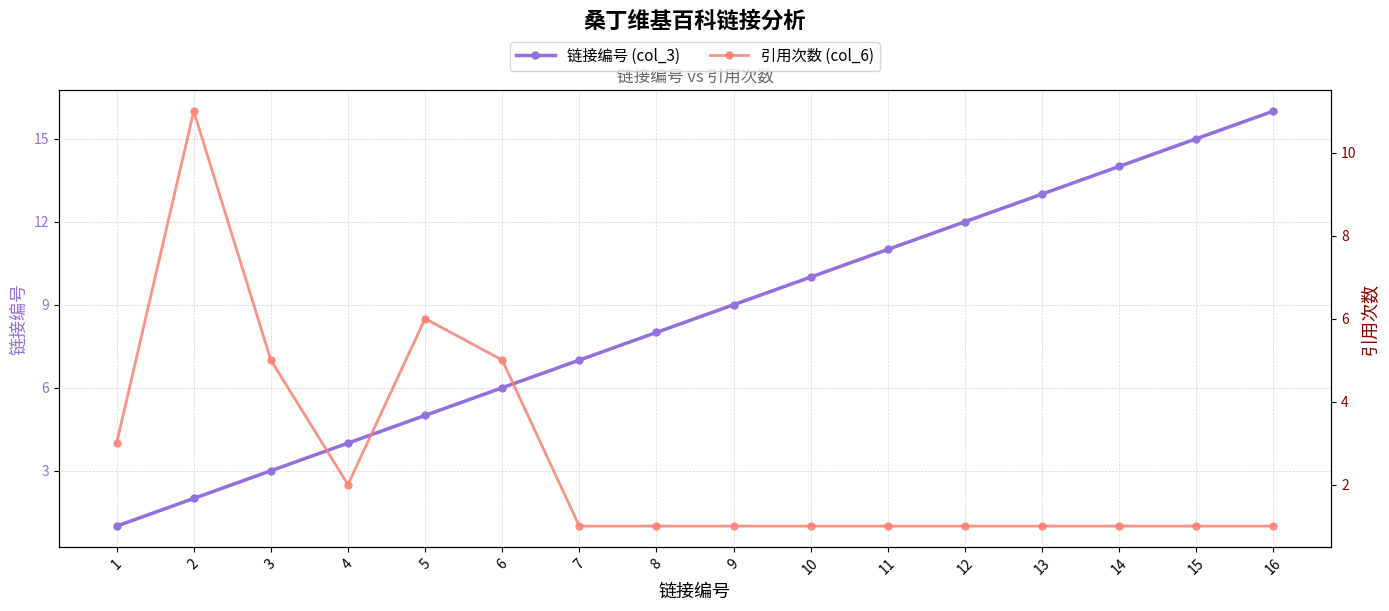

At which label is 链接编号 (col_3) closest to 8?

8